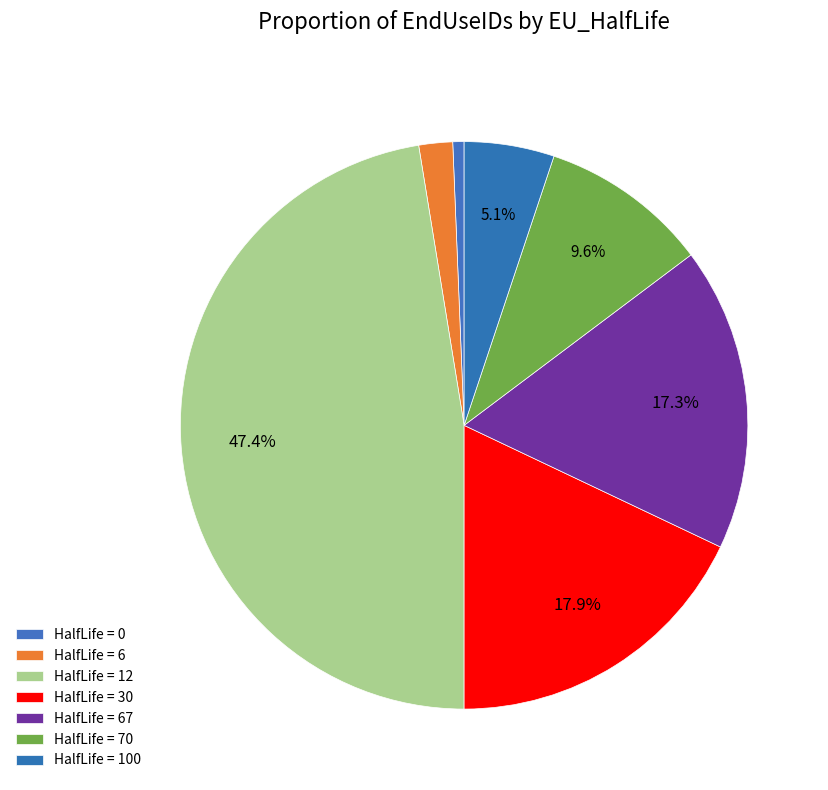

Rank the categories by value from lowest to highest.

0, 6, 100, 70, 67, 30, 12